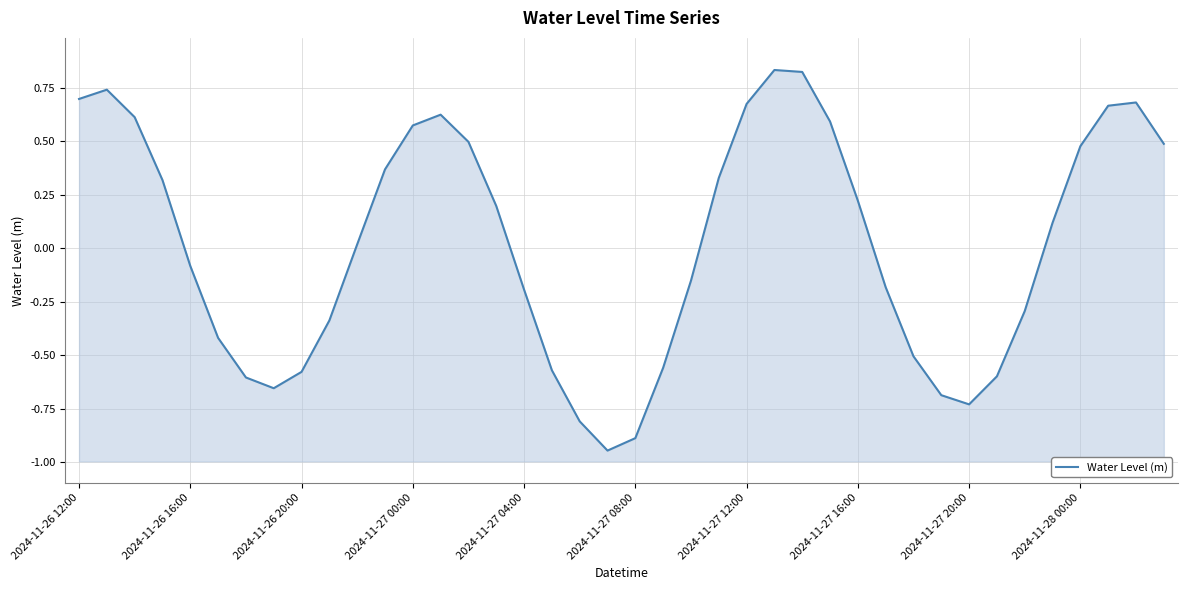

True or false: there are more than 1 points higher than both neighbors.

True